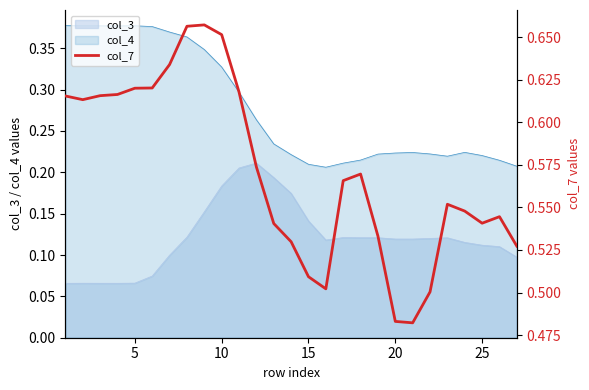

Reading left to right, what are all the values shown in this chart?

0.6	0.6	0.6	0.6	0.6	0.6	0.6	0.7	0.7	0.7	0.6	0.6	0.5	0.5	0.5	0.5	0.6	0.6	0.5	0.5	0.5	0.5	0.6	0.5	0.5	0.5	0.5